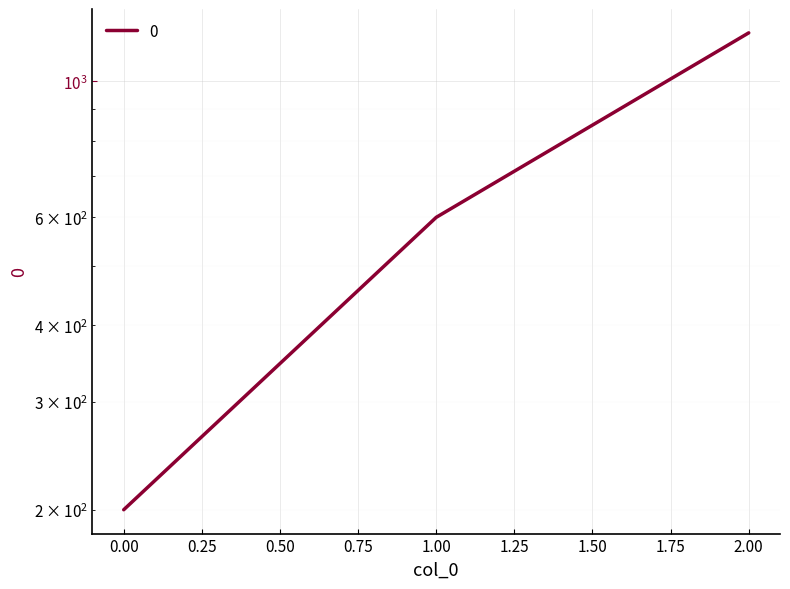

What is the difference between the values at 1 and 0?

400